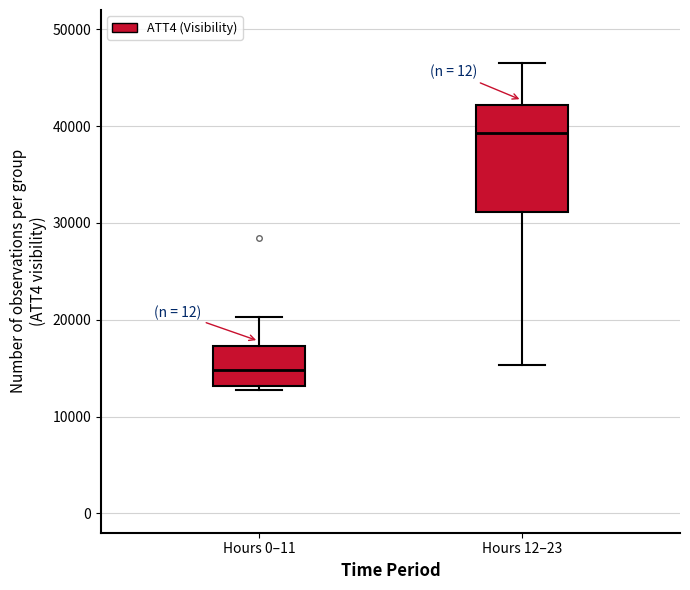

Which box's median line is the lowest?

Hours 0–11